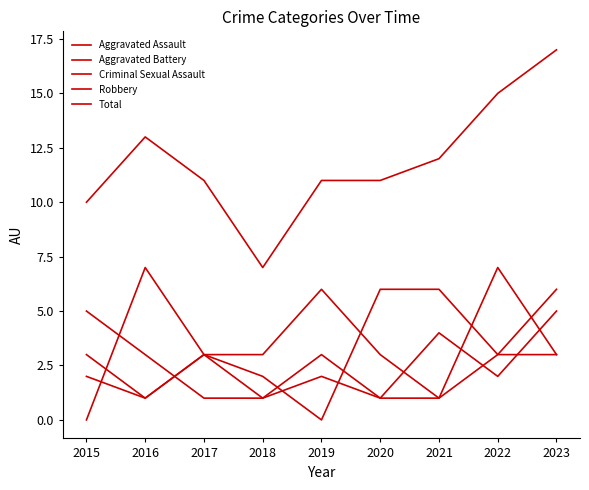

True or false: Aggravated Assault has a value of 3 at 2017.

True